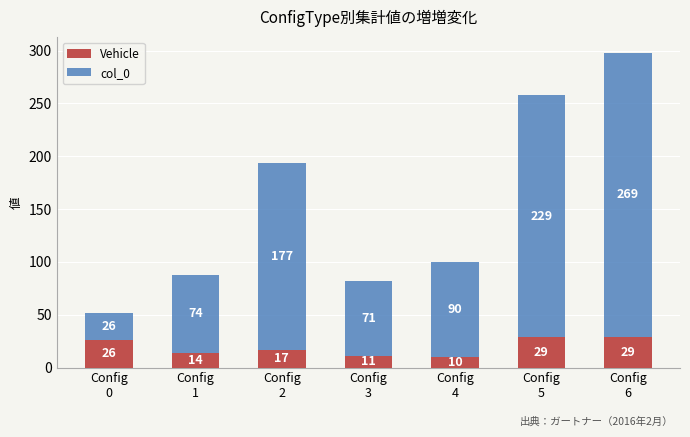

What is the difference between the maximum and minimum values in the Vehicle series?

19